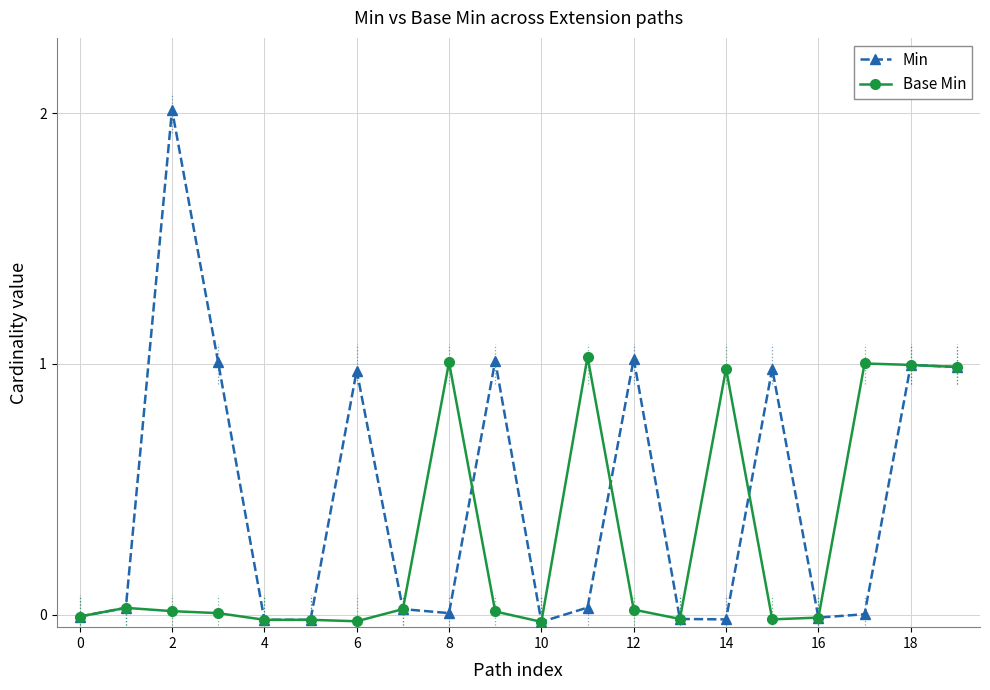

What is the value of the Min point at the 10th from the left?

1.0